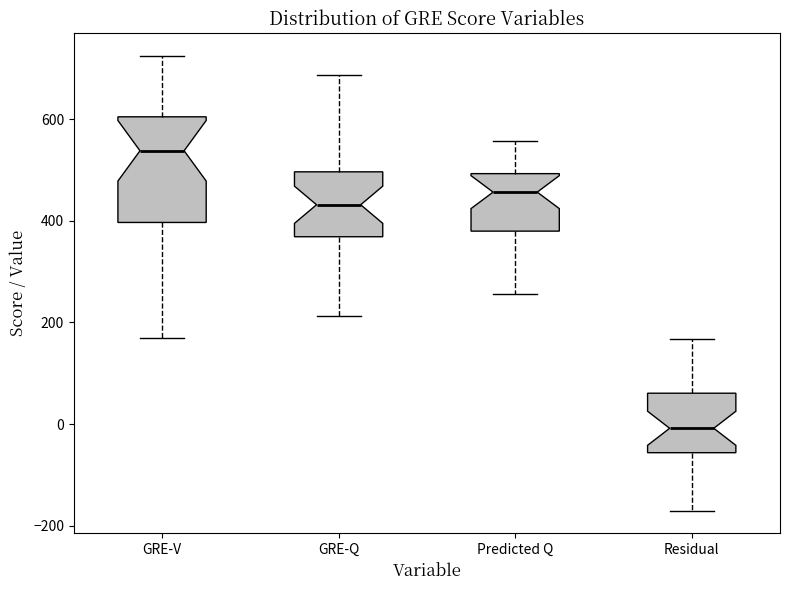

Reading left to right, read every box against the y-axis: the position of its median line, the range the box covers, and the ends of its whiskers. The values are not printed on the chart, so give them approximately, as read against the axis.

GRE-V: median 540, box 400 to 600, whiskers 160 to 720
GRE-Q: median 440, box 360 to 500, whiskers 220 to 680
Predicted Q: median 460, box 380 to 500, whiskers 260 to 560
Residual: median 0, box -60 to 60, whiskers -180 to 160